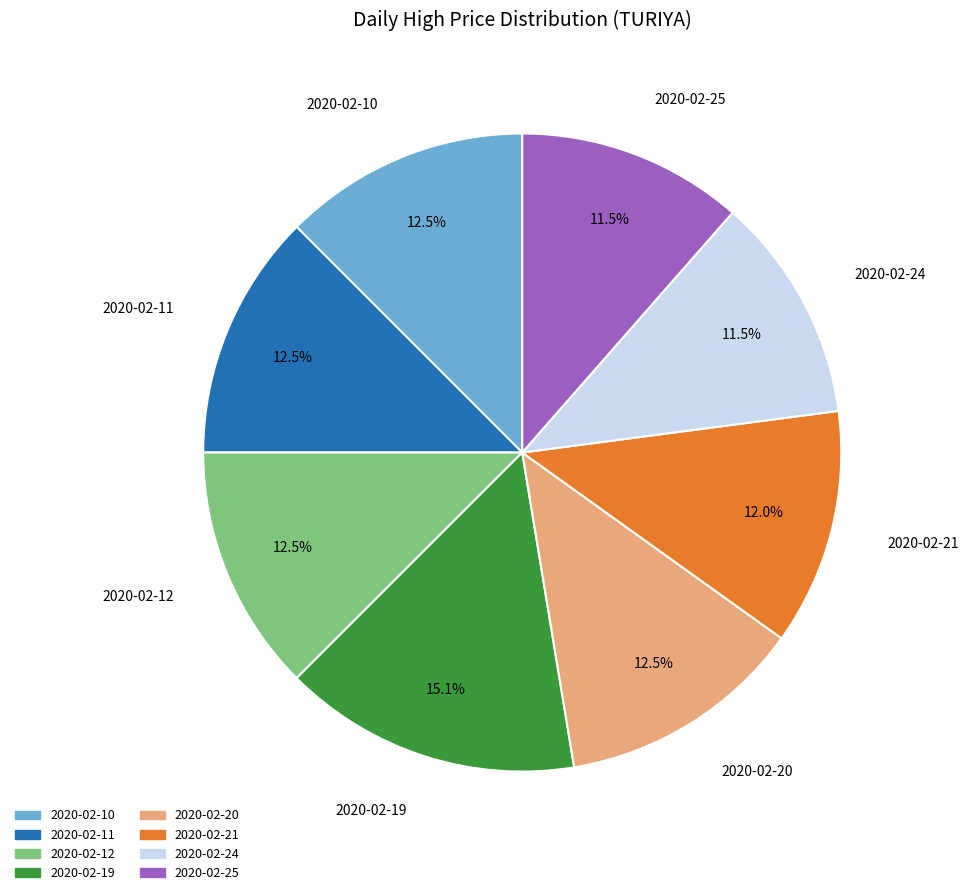

How many slices are in this pie chart?

8